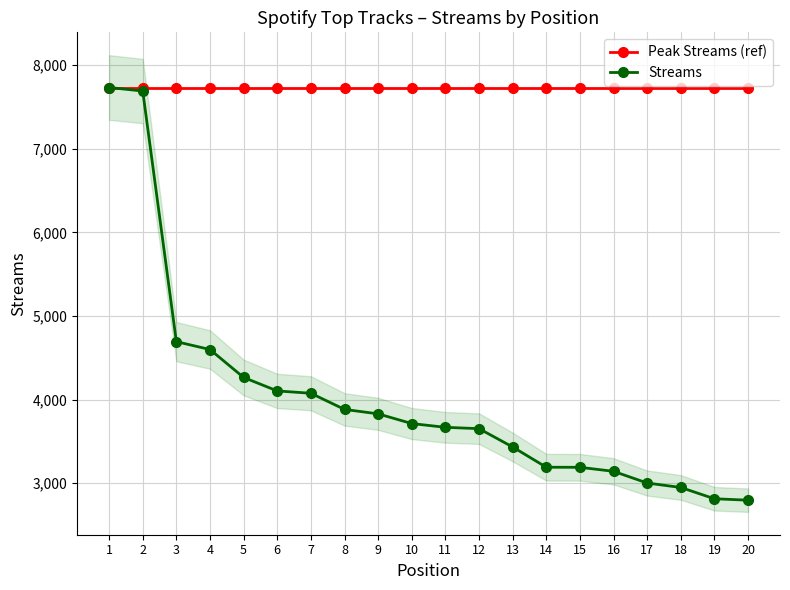

Is it true that Streams equals 3192 at 14?

True